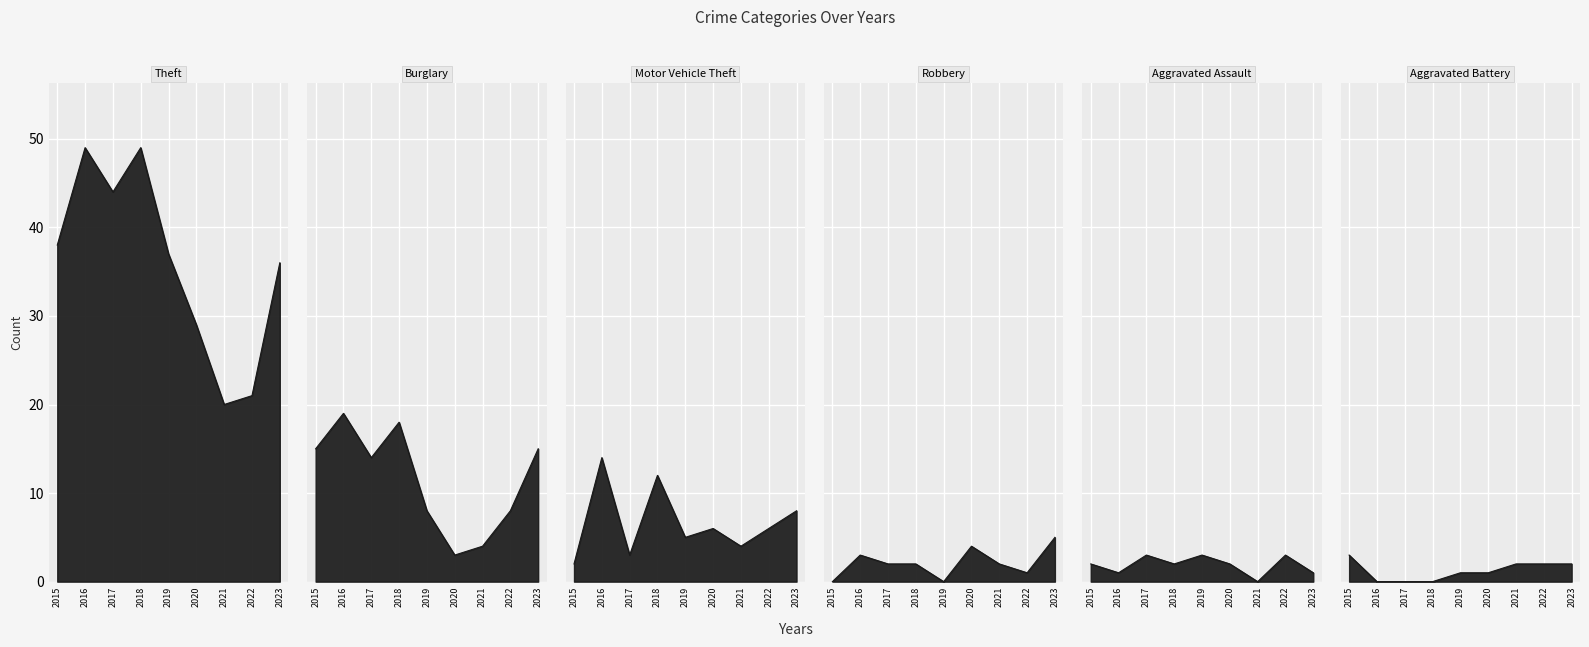

What is the difference between the Burglary values at 2021 and 2022?

4